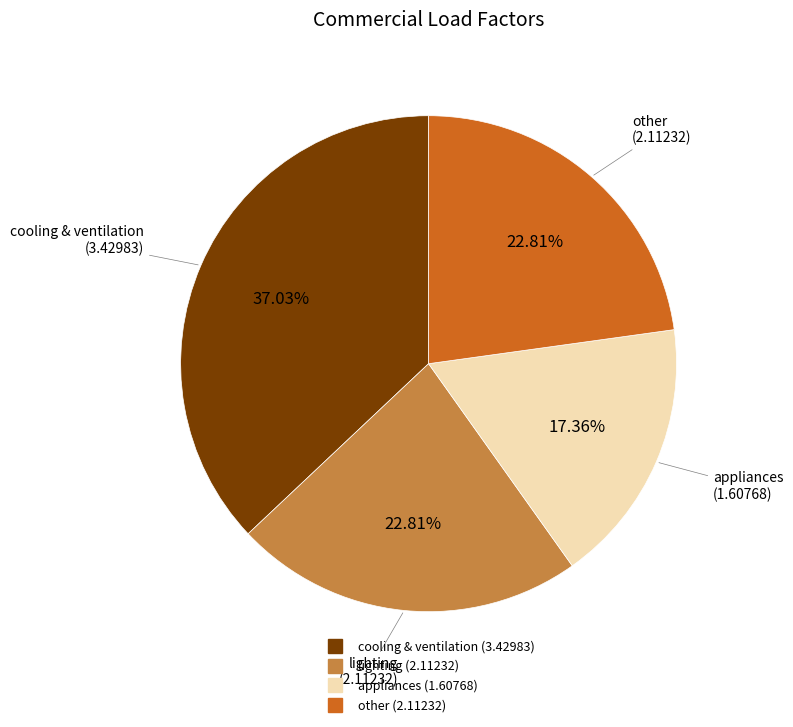

Is lighting the majority of the pie?

No